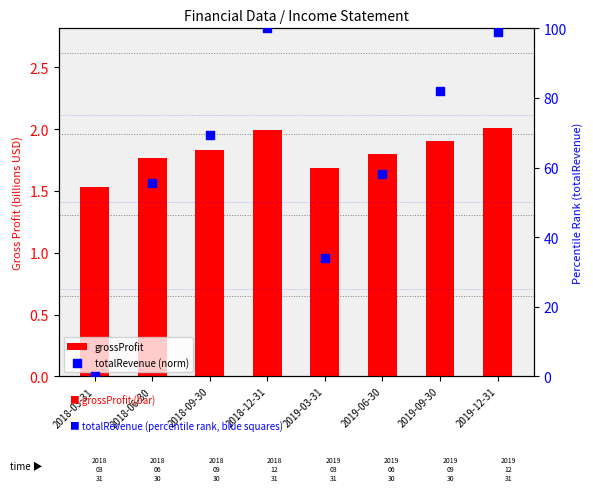

What are all the series names shown in the legend?

grossProfit, totalRevenue (norm)